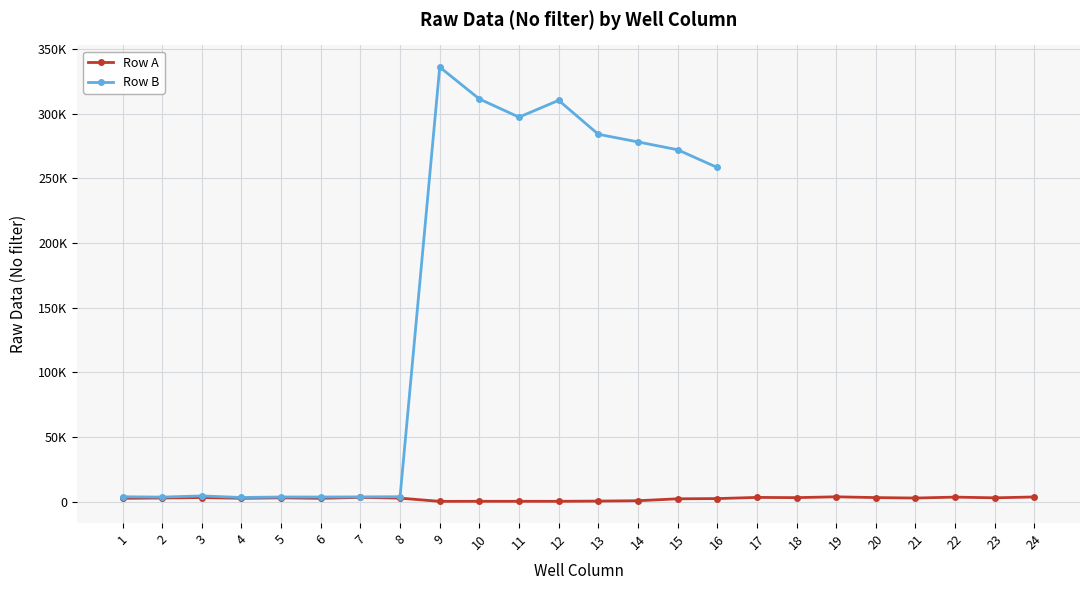

What is the difference between the values at 3 and 13?

2748